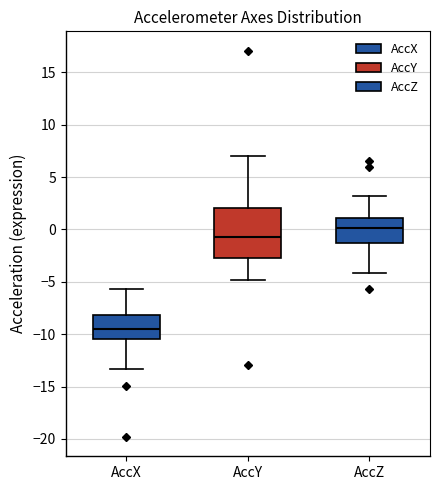

Comparing the boxes themselves (not the whiskers), which one is the tallest?

AccY